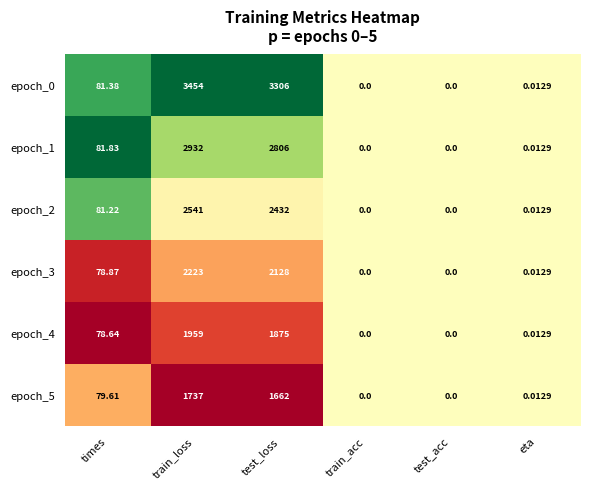

At which label does epoch_3 reach its peak?

train_loss